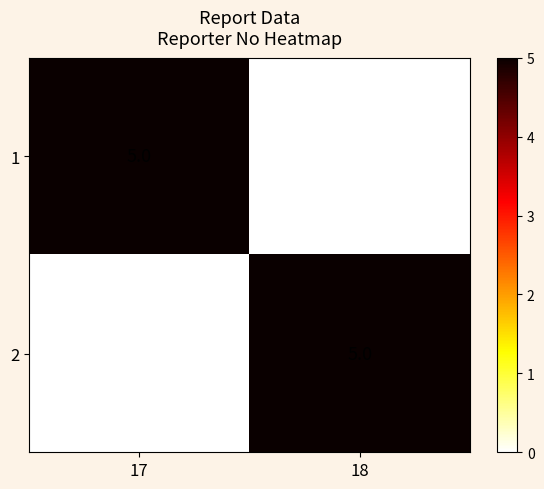

The value of 1 at 17 is 5. True or false?

True